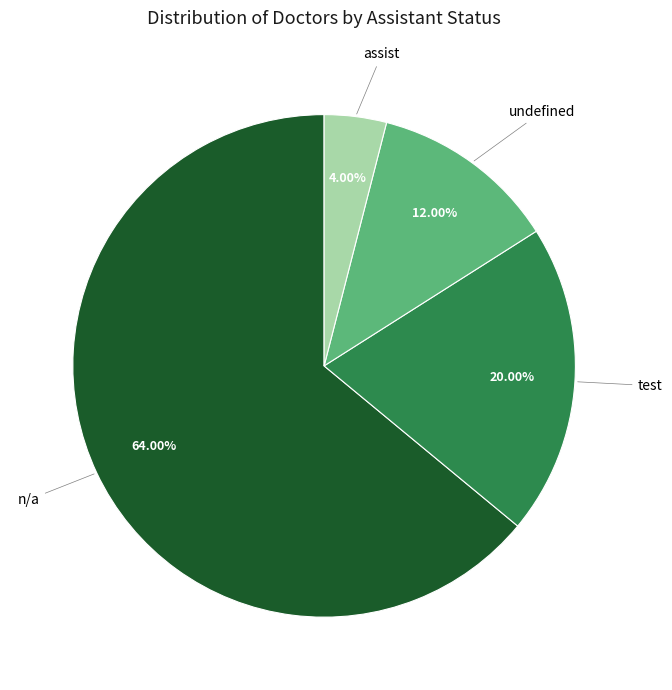

Do n/a and undefined together represent more than half of the pie?

Yes